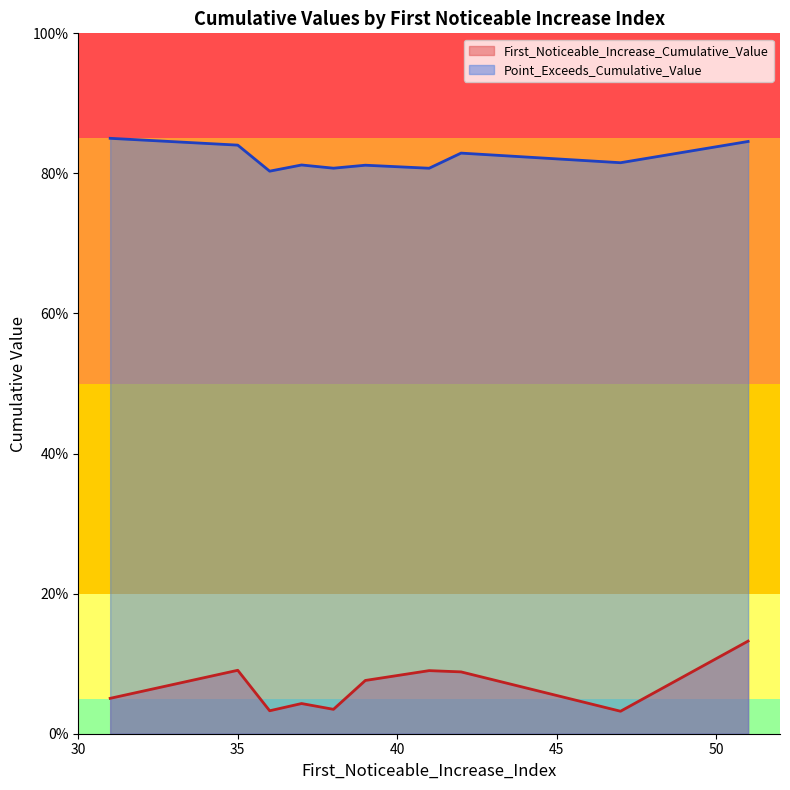

True or false: Point_Exceeds_Cumulative_Value and First_Noticeable_Increase_Cumulative_Value intersect in this chart.

False